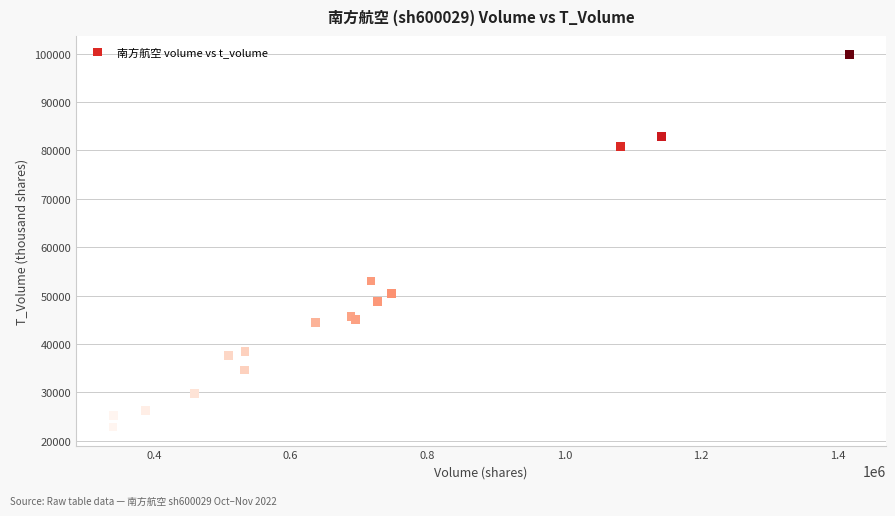

What Y value in the scatter plot is closest to 61339?

53023